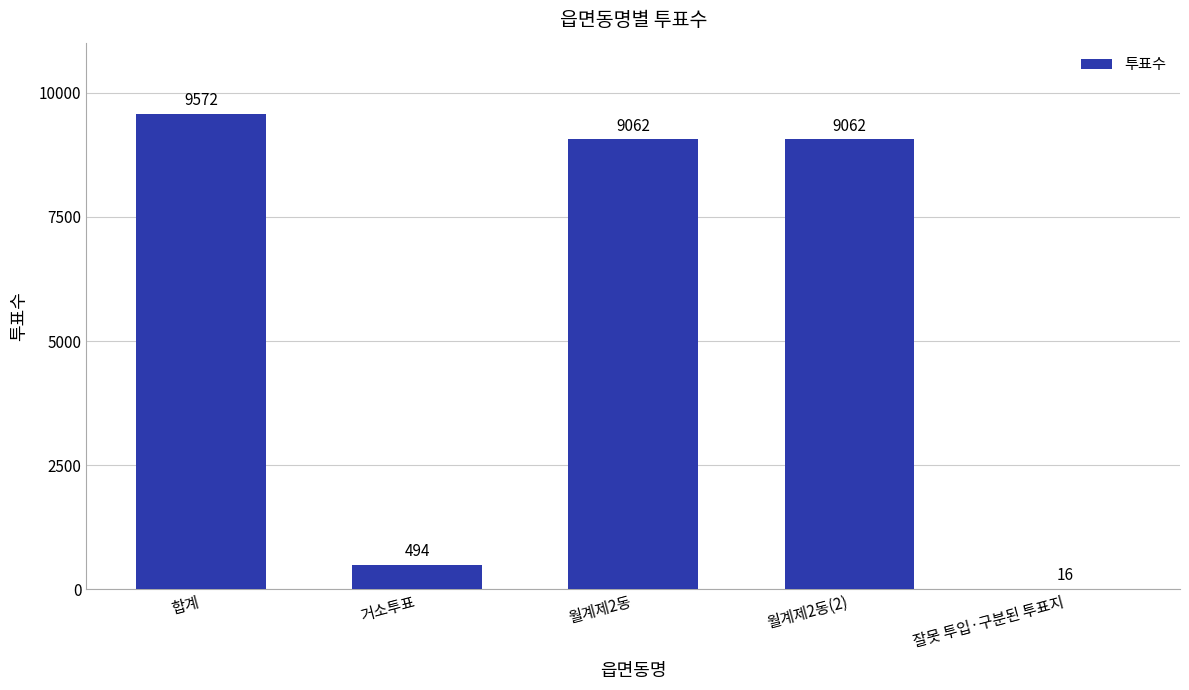

What is the sum of all values?

28206